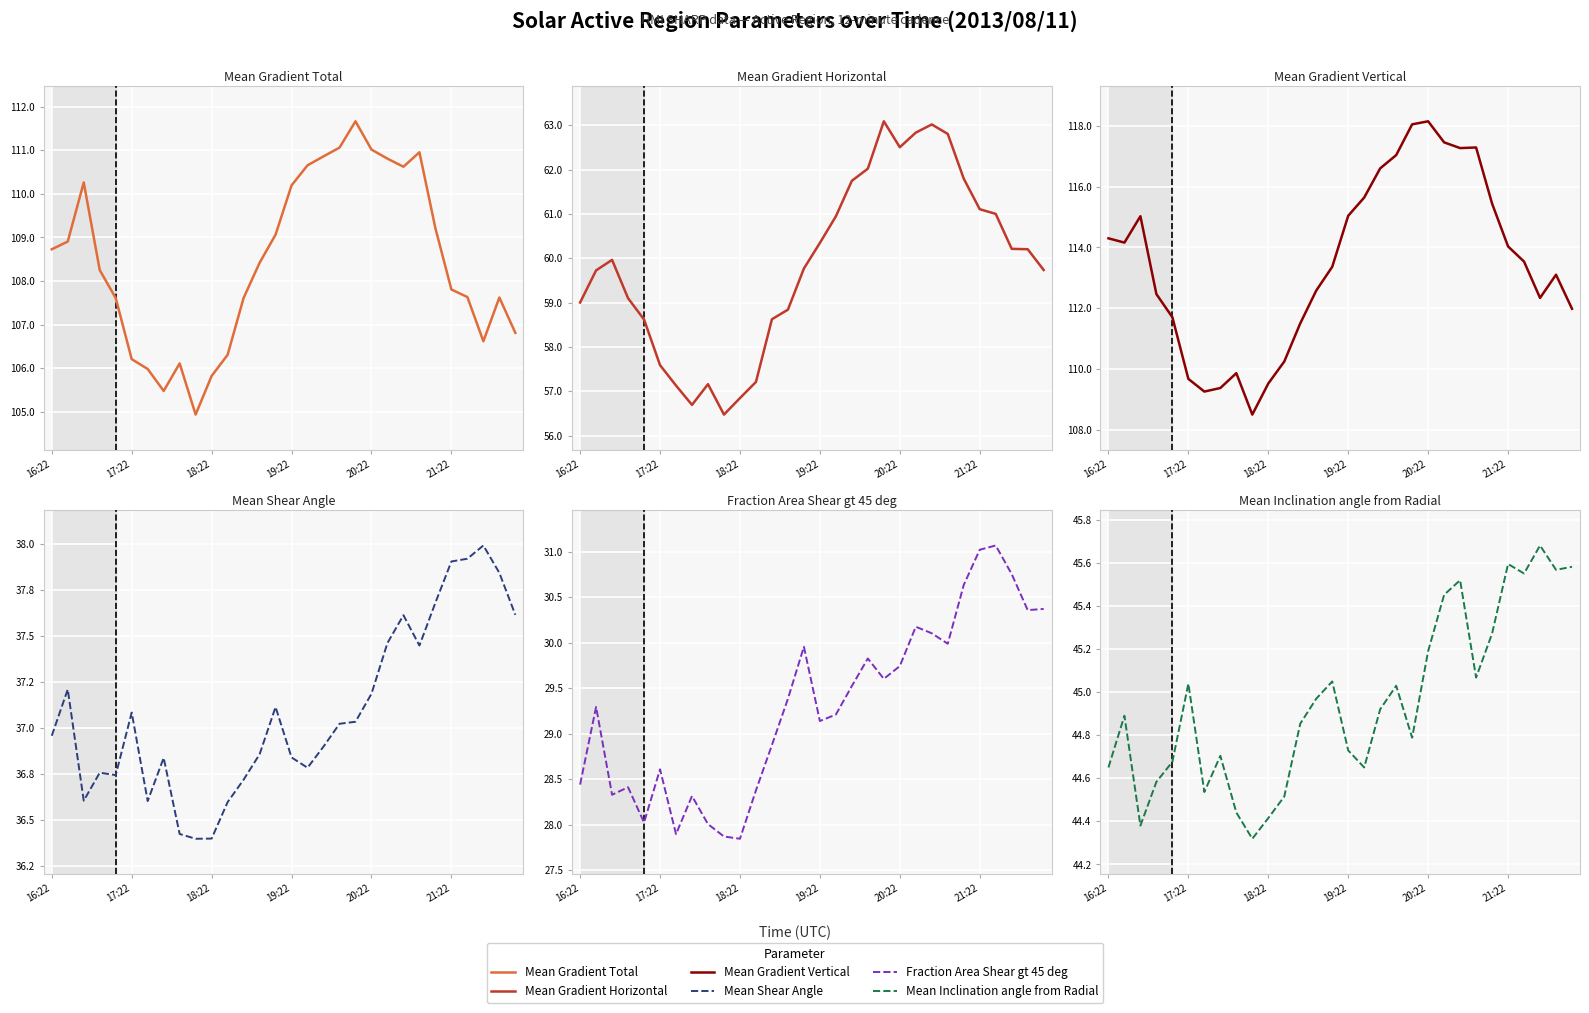

The value of Mean Shear Angle at 23 is 66.5. True or false?

False